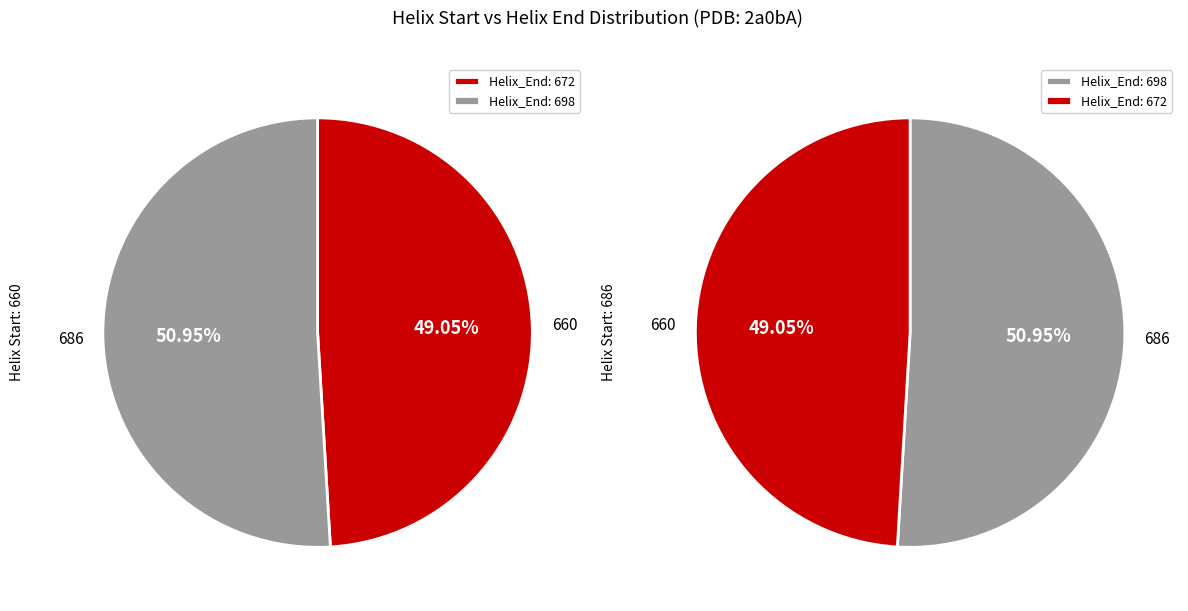

How many segments does this pie chart have?

2